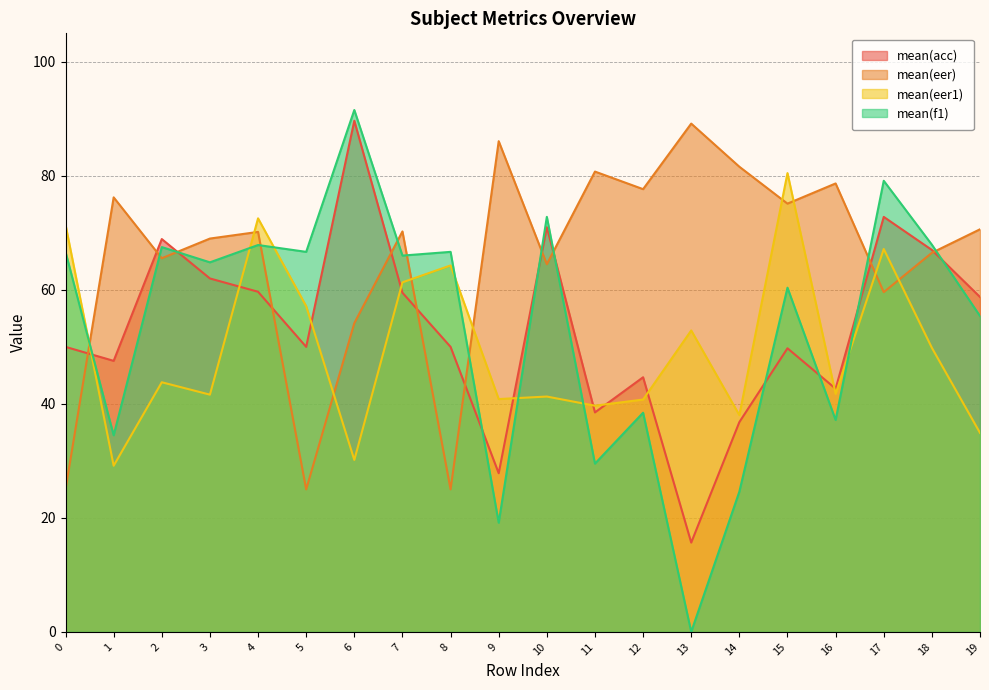

True or false: mean(eer) has more than 2 points higher than both neighbors.

True